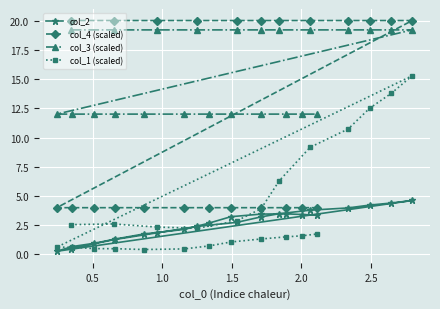

At how many categories does at least one series exceed 16?

12